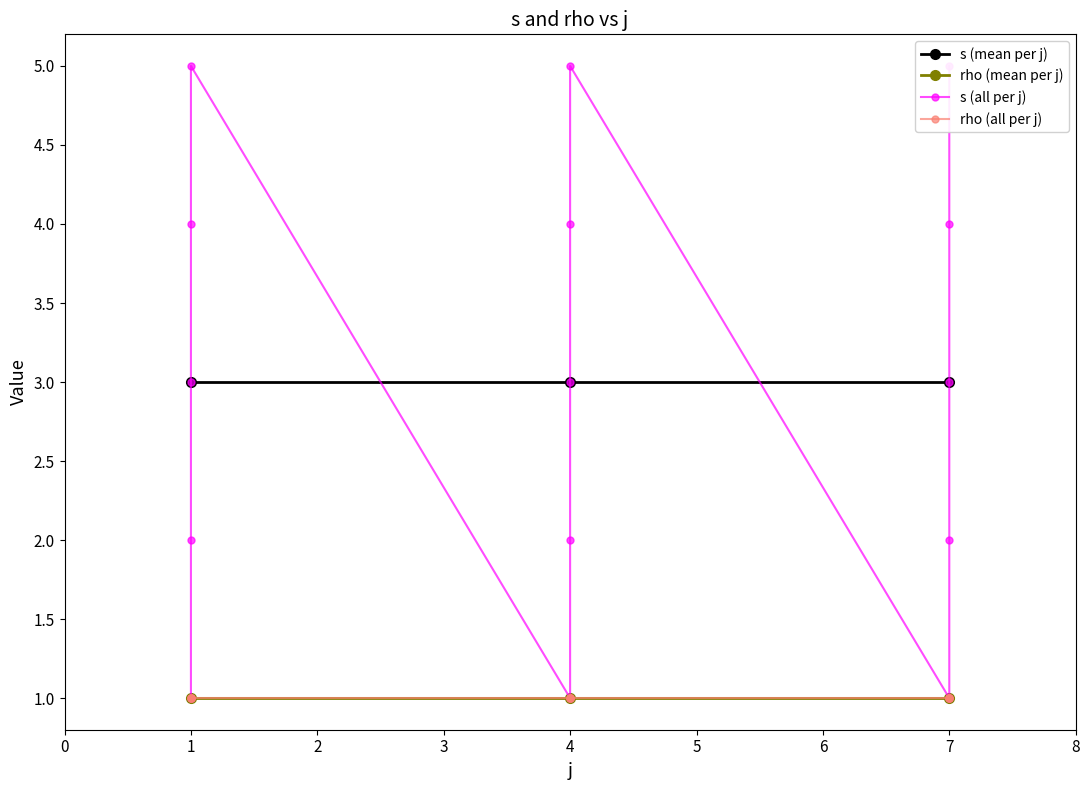

What is the value of the rho (mean per j) point at the 2nd from the left?

1